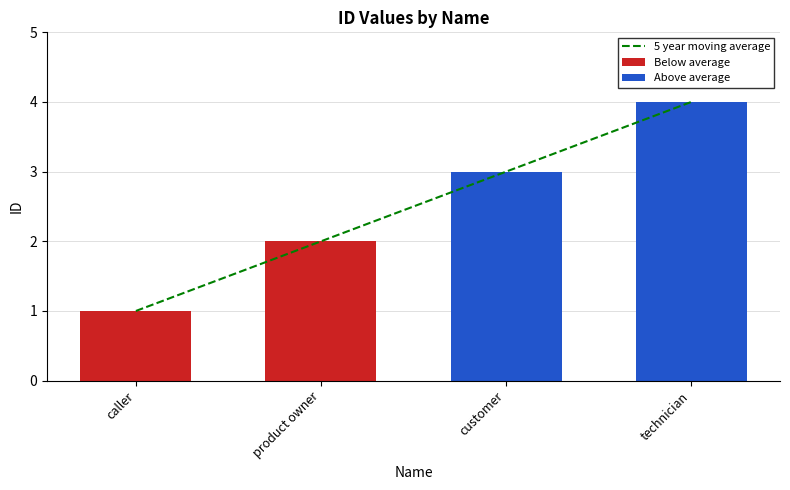

What is the difference between the values at technician and customer?

1